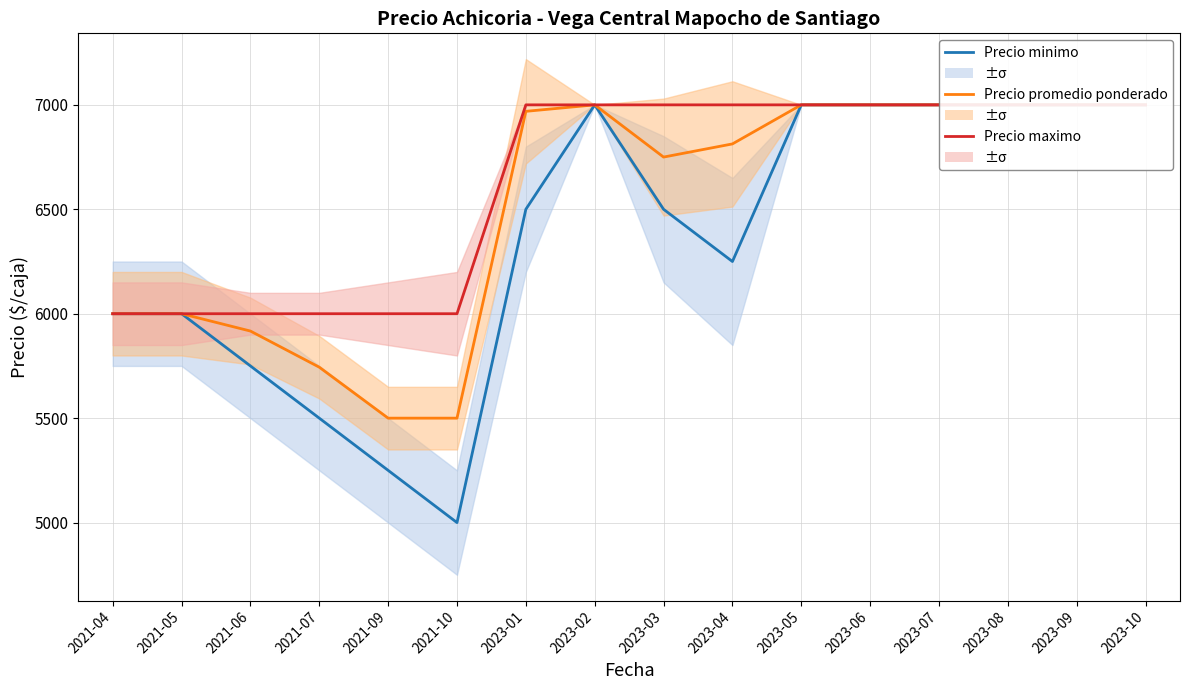

What is the value of the Precio minimo point at the 3rd from the left?

5750